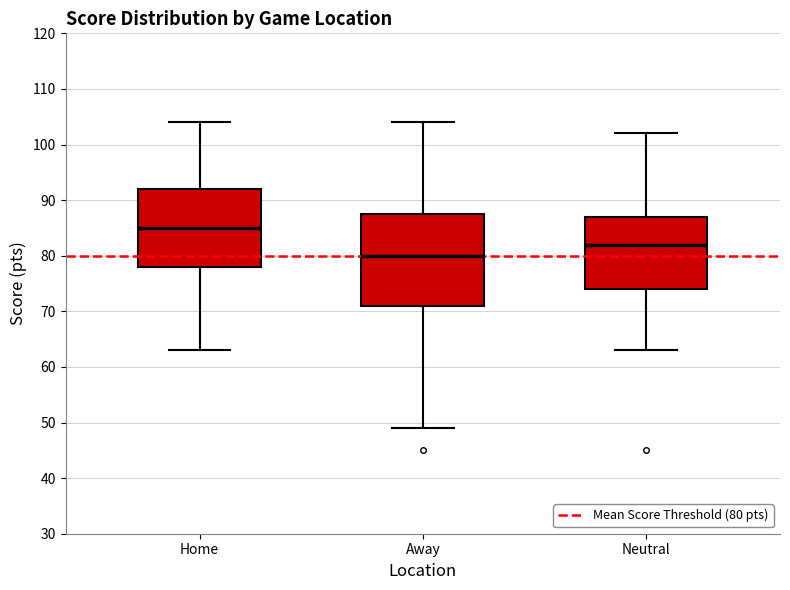

Which box has the lowest median line?

Away